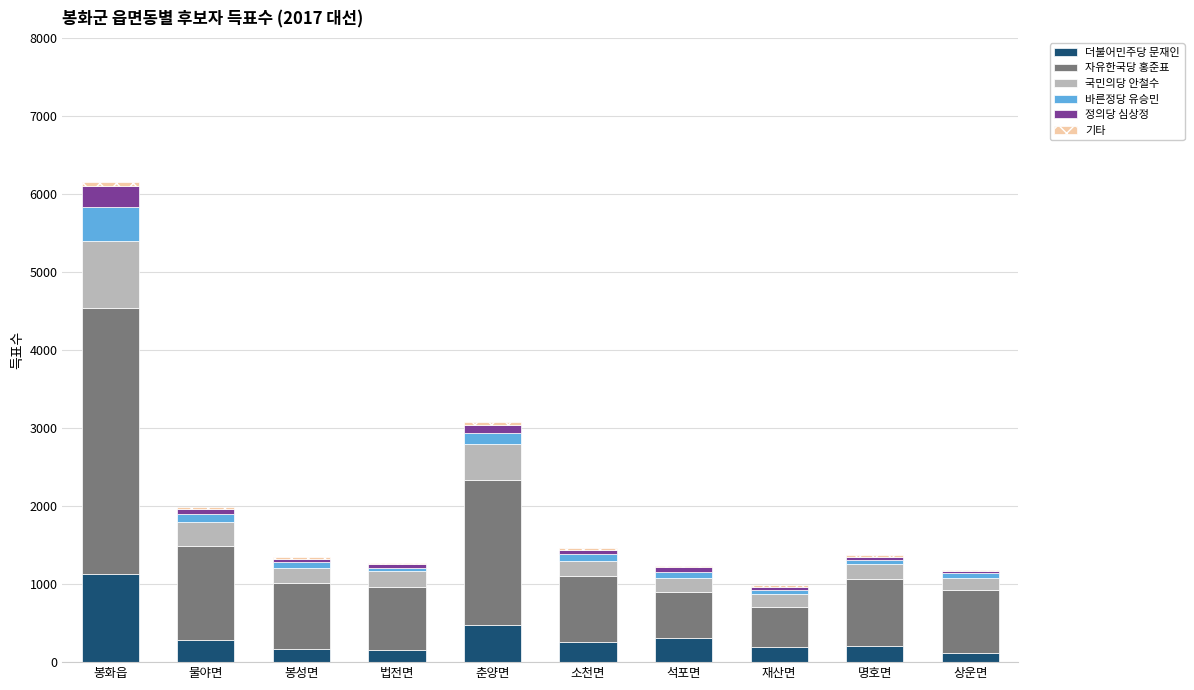

At which category is the sum across all series the highest?

봉화읍